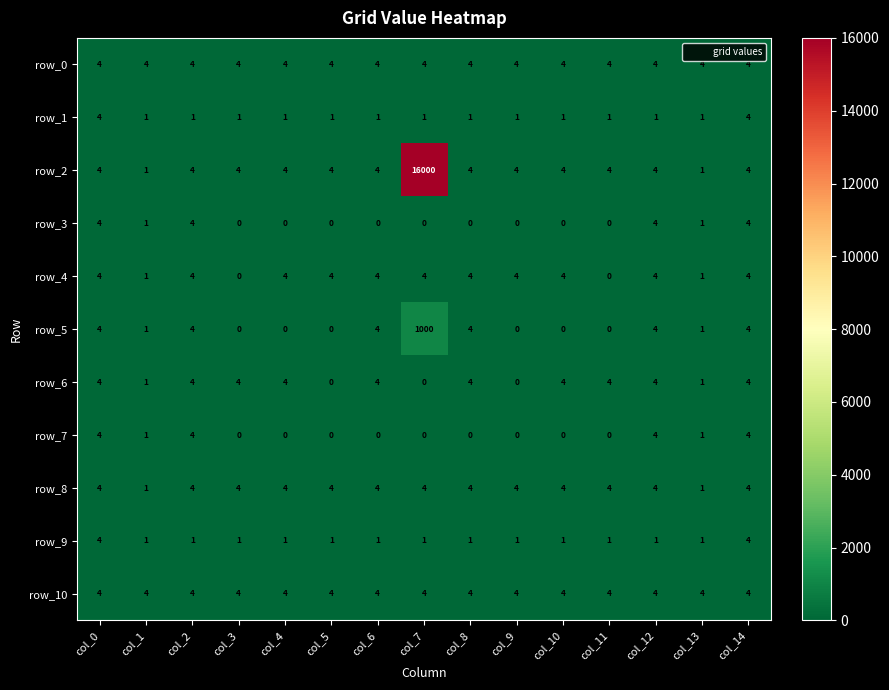

Which series has the widest spread of values?

row_2